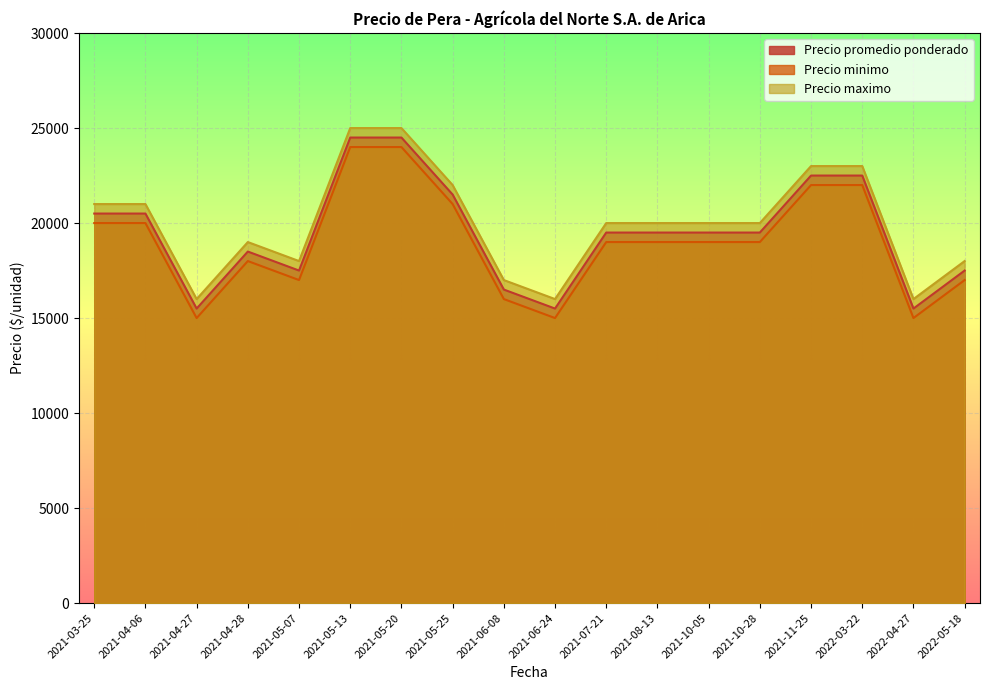

What are all the series names shown in the legend?

Precio promedio ponderado, Precio minimo, Precio maximo